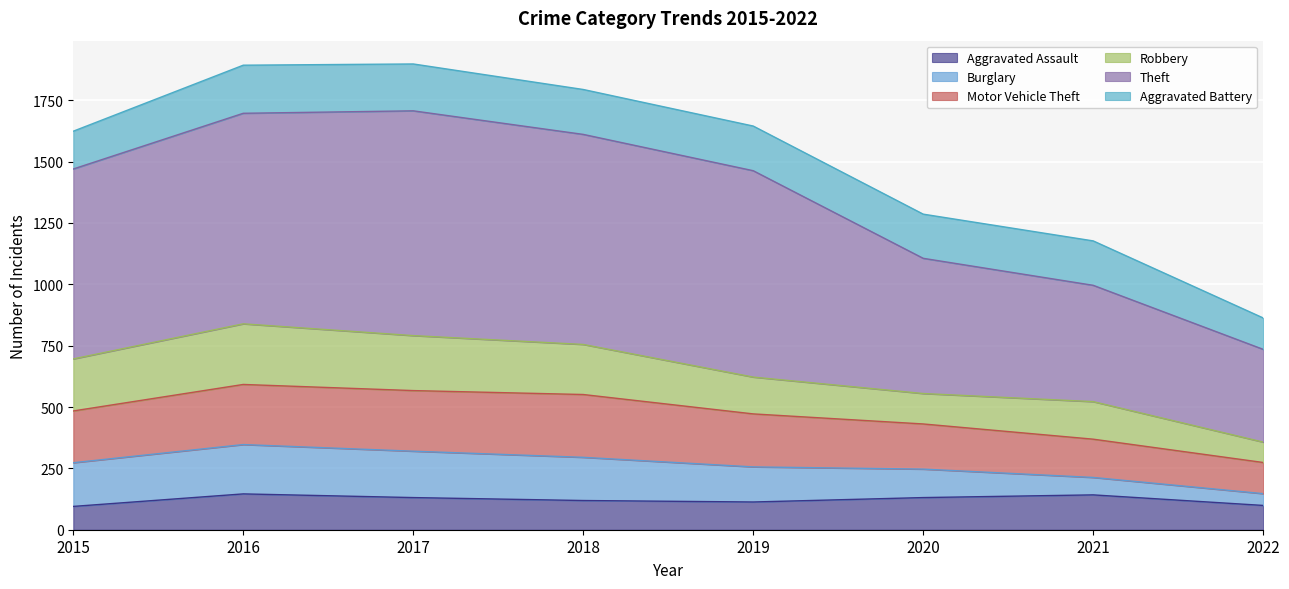

Does the chart display data point markers on the line(s)?

No